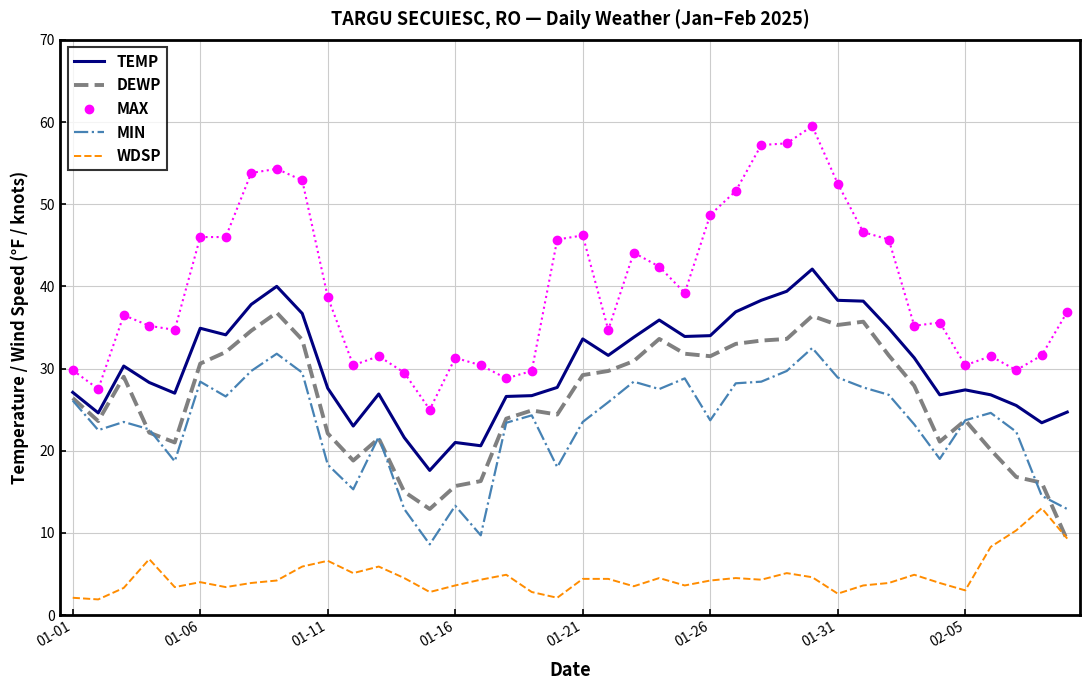

Which series has the widest spread of values?

MAX